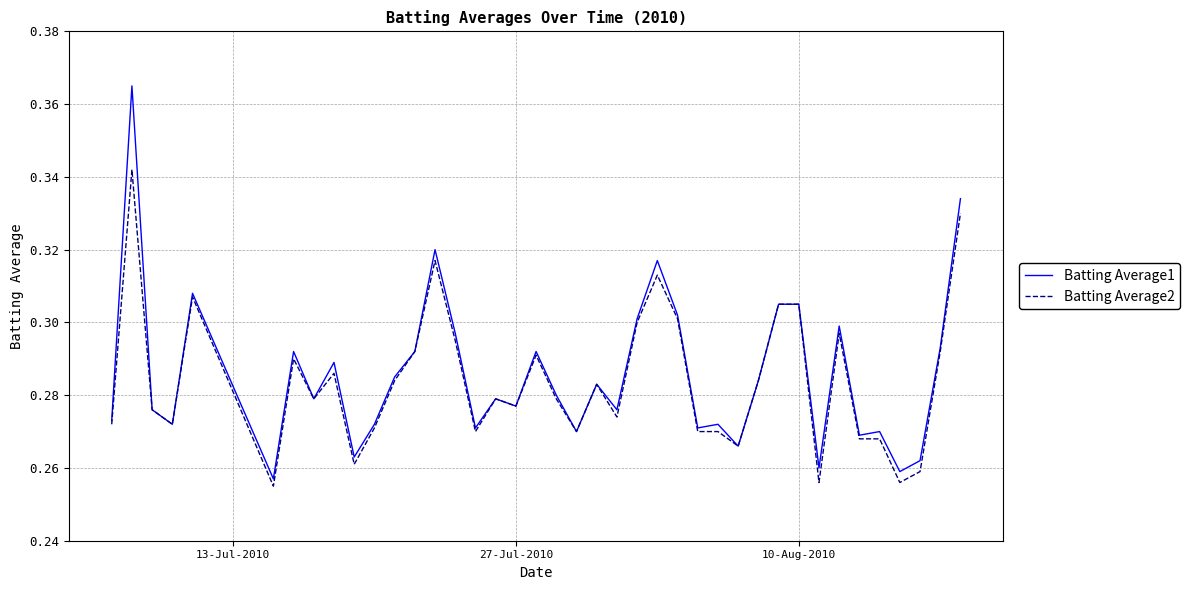

Which series has the largest range (max minus min)?

Batting Average1